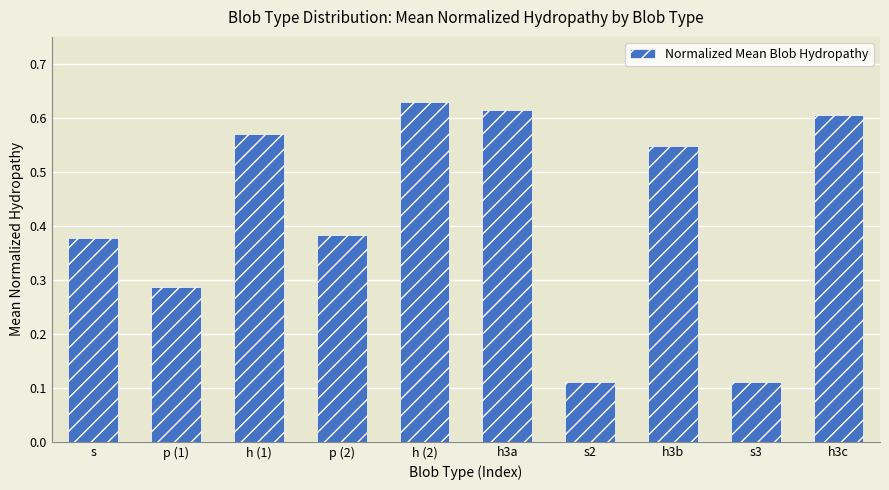

What is the change in value from p (1) to h3b?

+0.3